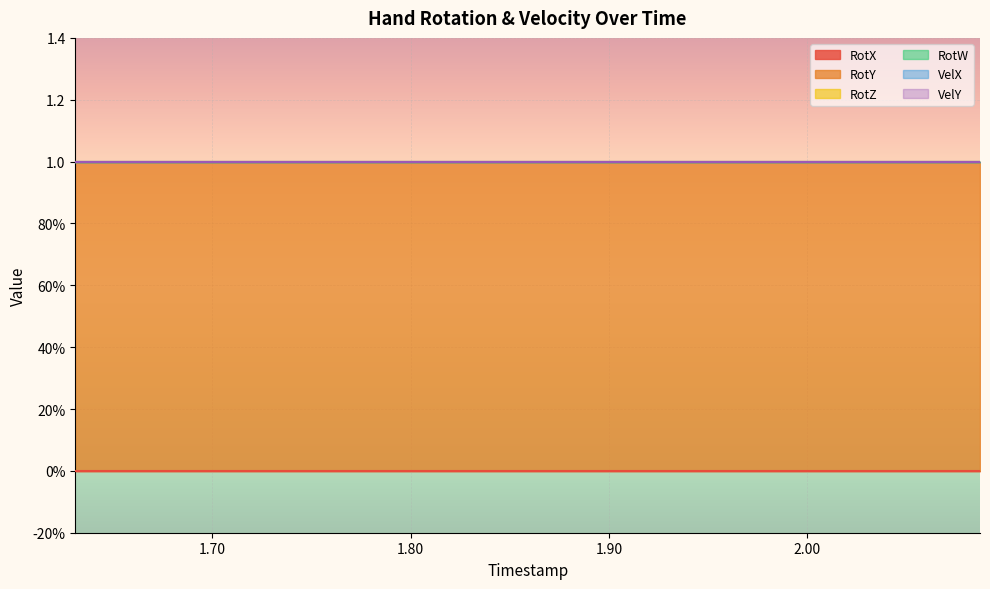

Is it true that VelX equals 0 at 1.965?

True